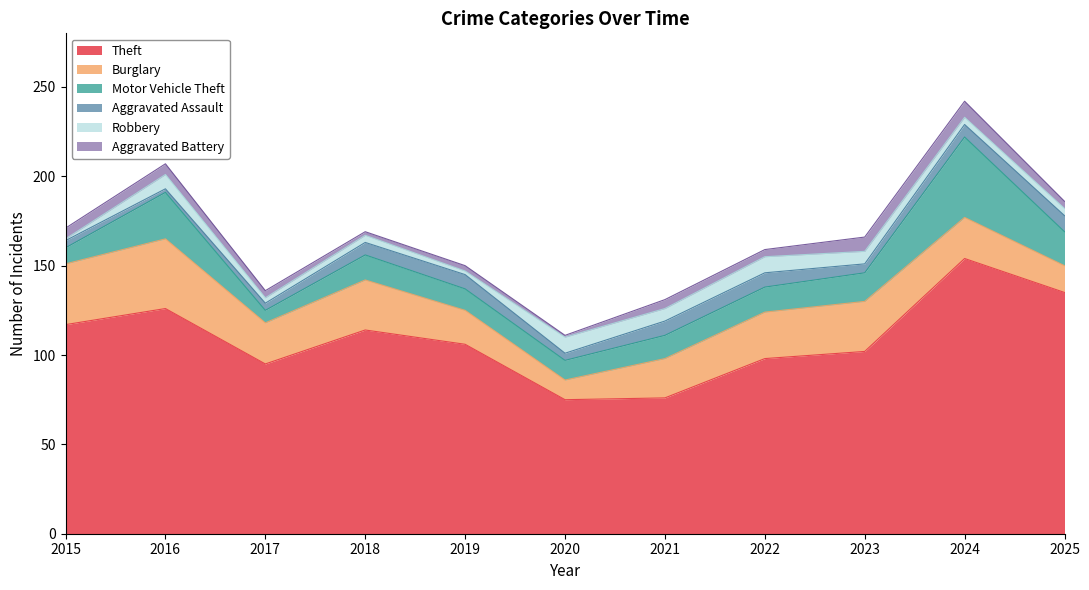

Between 2024 and 2025, which series saw the biggest shift?

Motor Vehicle Theft